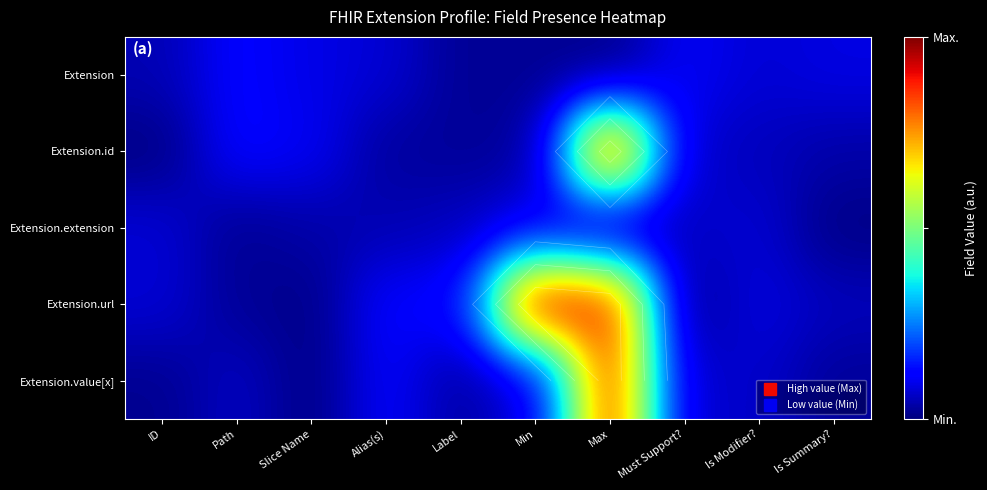

Is it true that Extension.id equals 0.0 at Is Modifier??

False